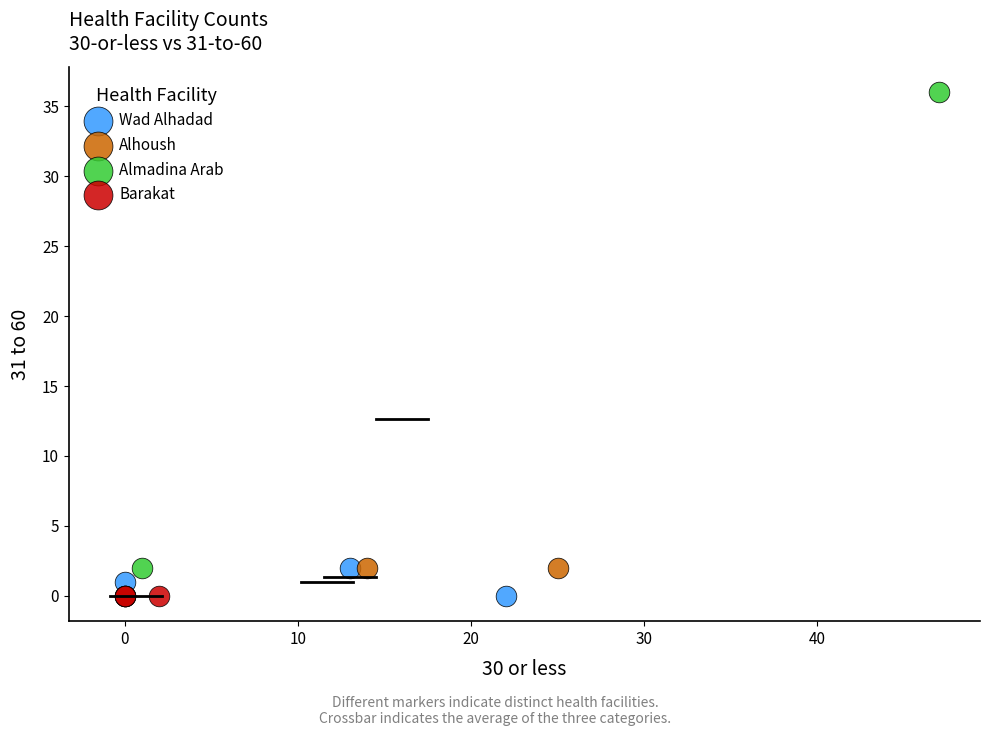

Which series reaches the maximum Y coordinate?

Almadina Arab